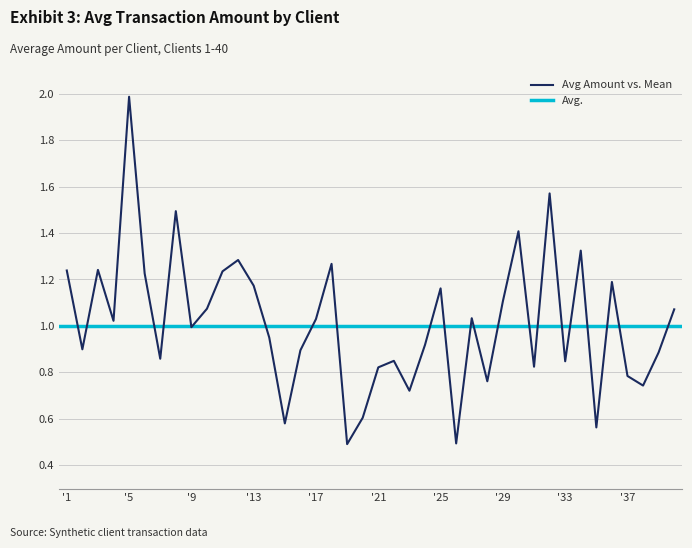

What is the maximum value for Avg Amount vs. Mean?

2.0